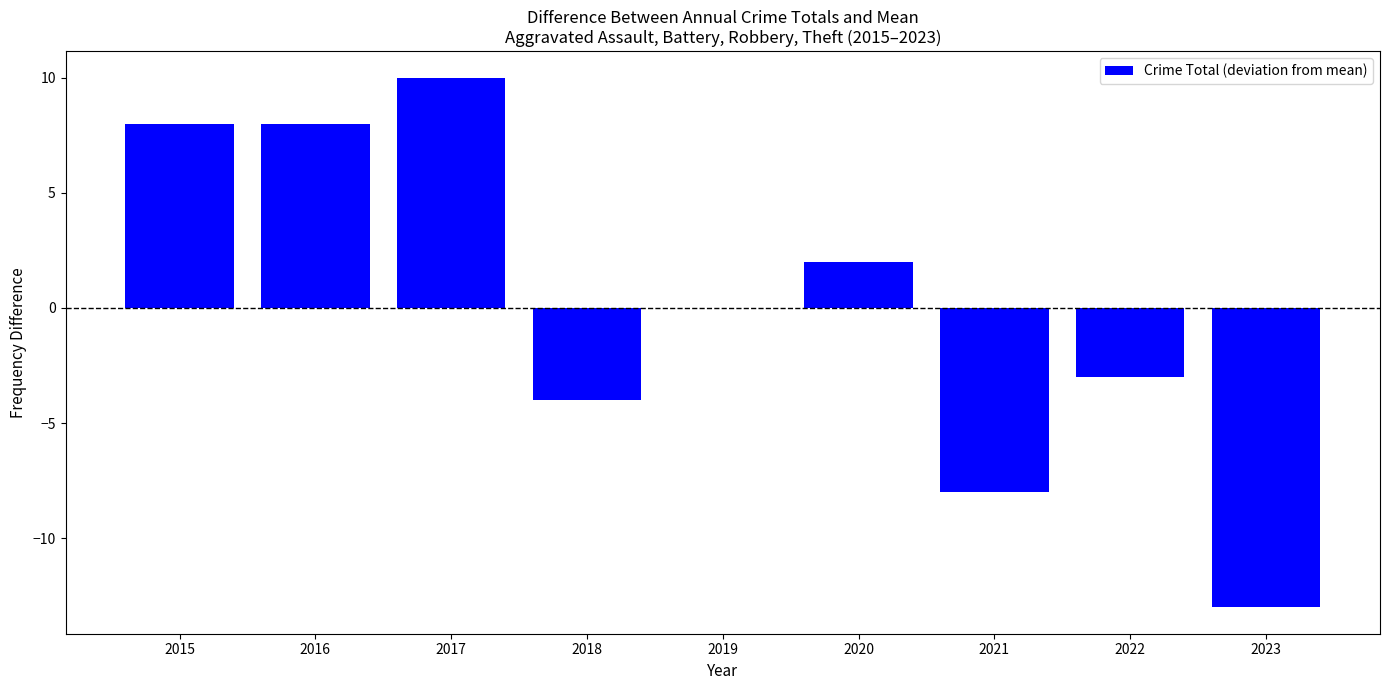

What is the greatest value displayed?

10